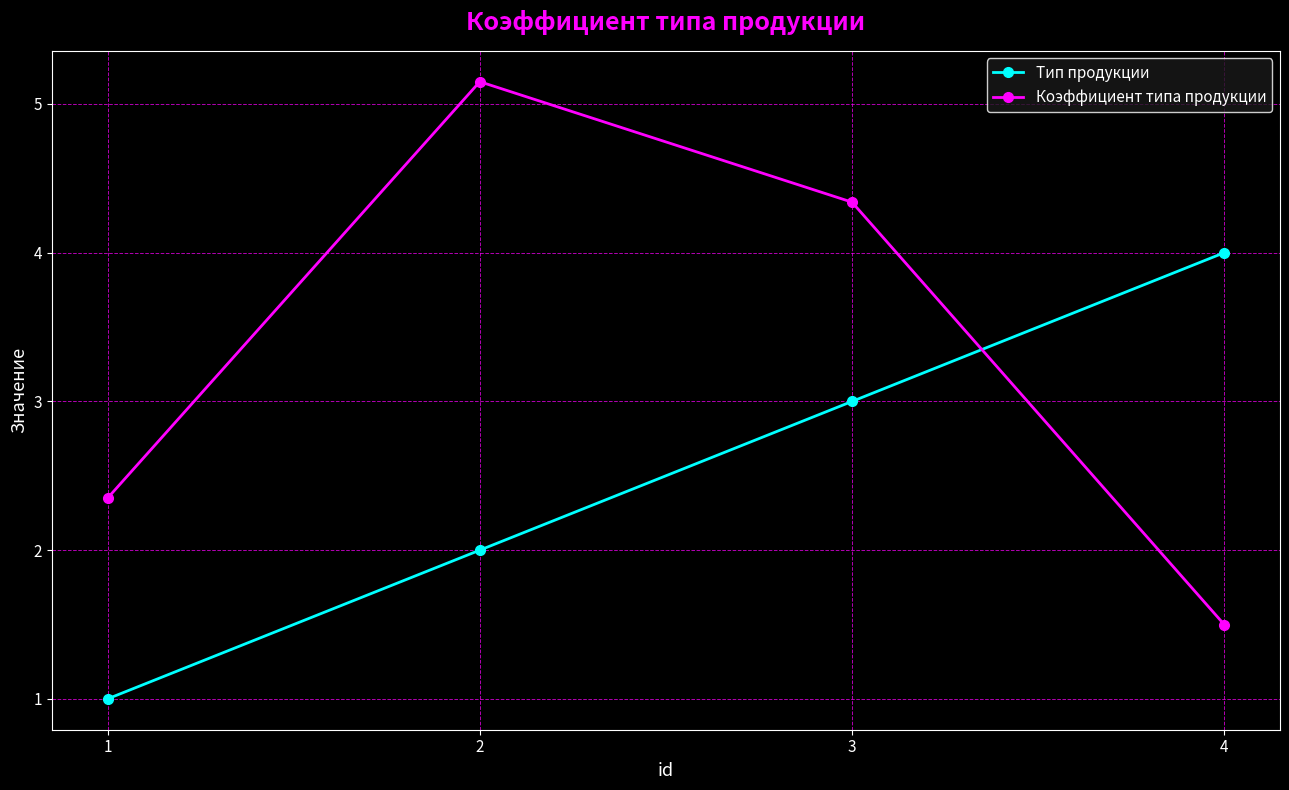

List the series in order of their overall mean, lowest first.

Тип продукции, Коэффициент типа продукции